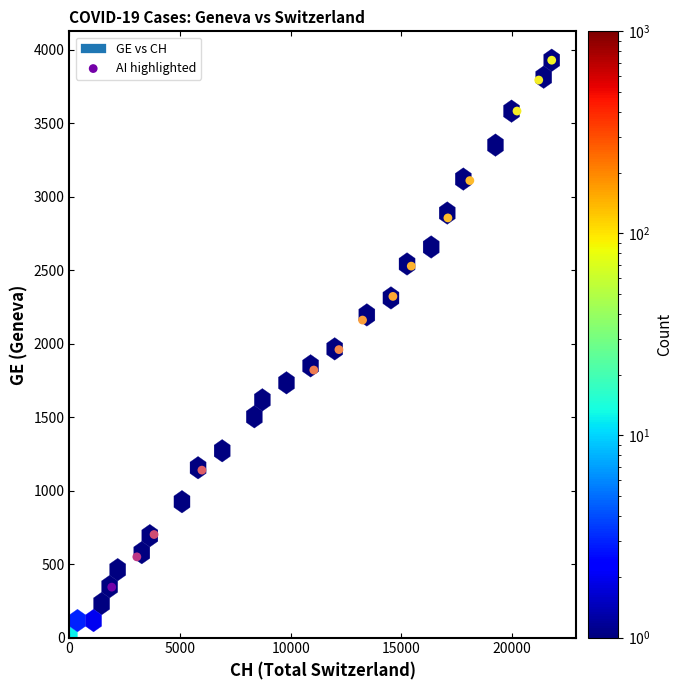

What is the range of Y values (max minus min)?

3585